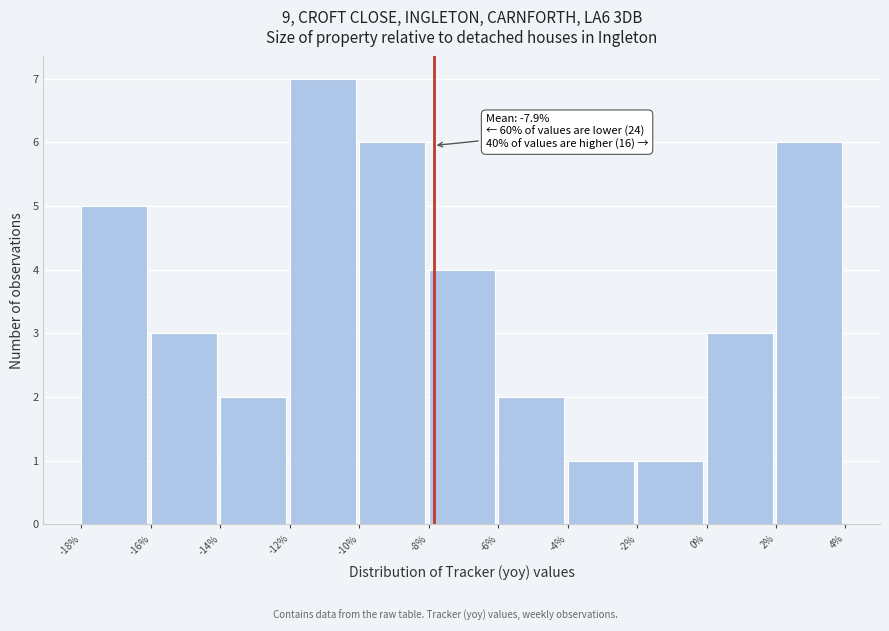

Over which range of the x-axis is the bar tallest?

-12% to -10%